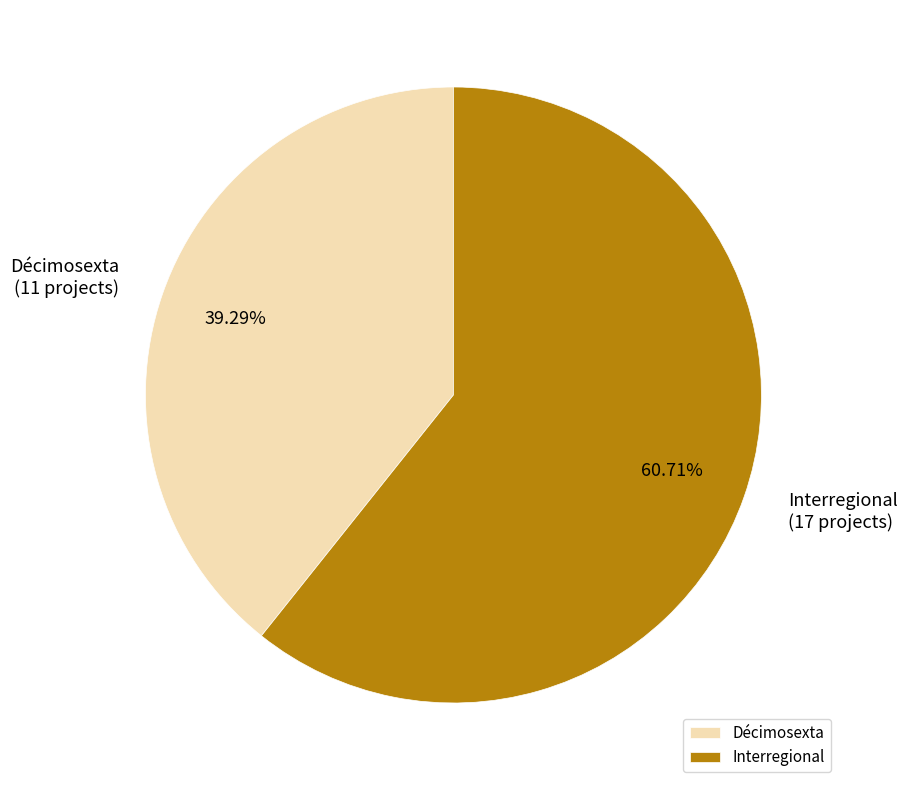

True or false: Interregional accounts for 61% of the total.

True